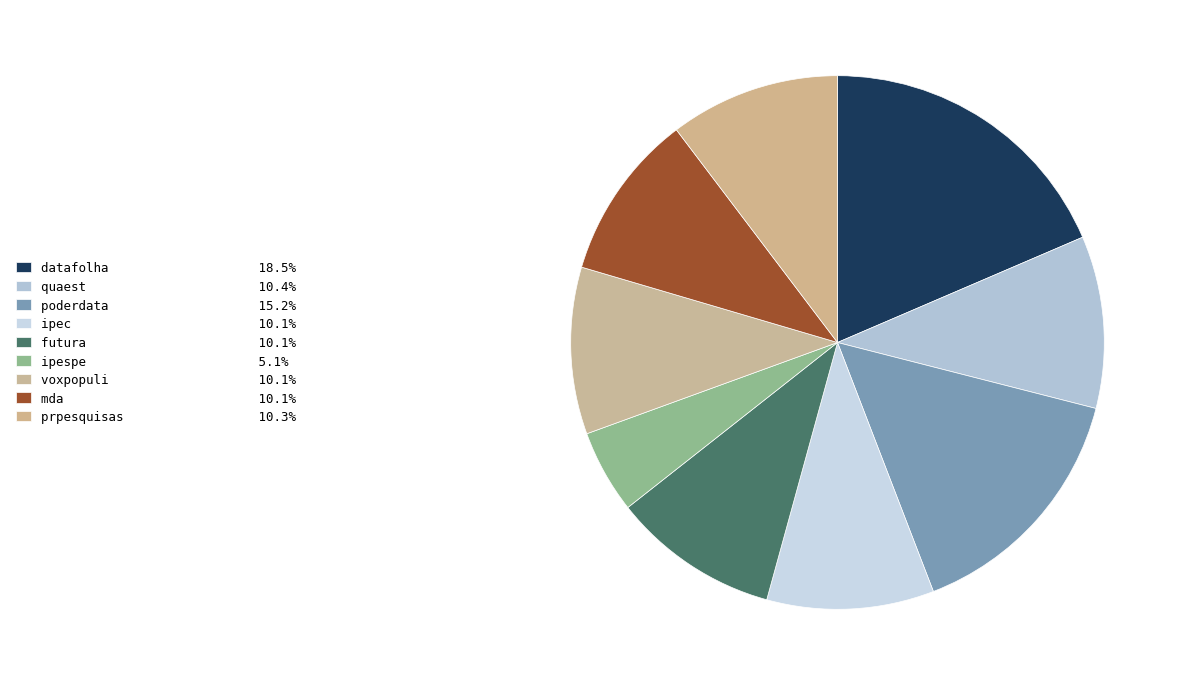

Count the number of slices in the pie.

9